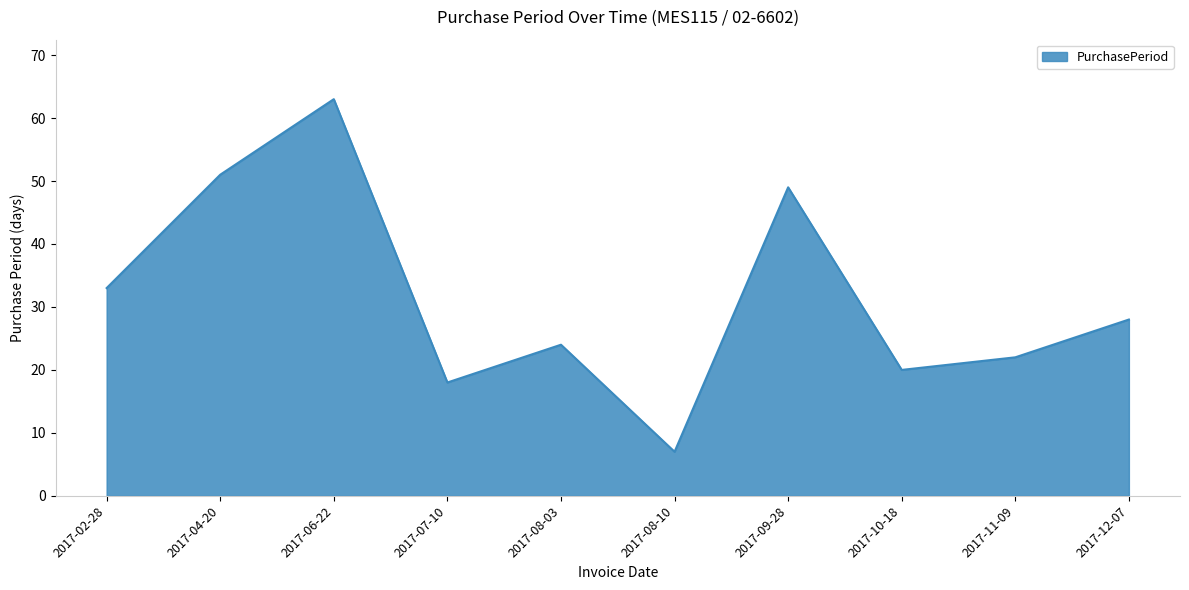

What is the difference between the maximum and minimum values?

56